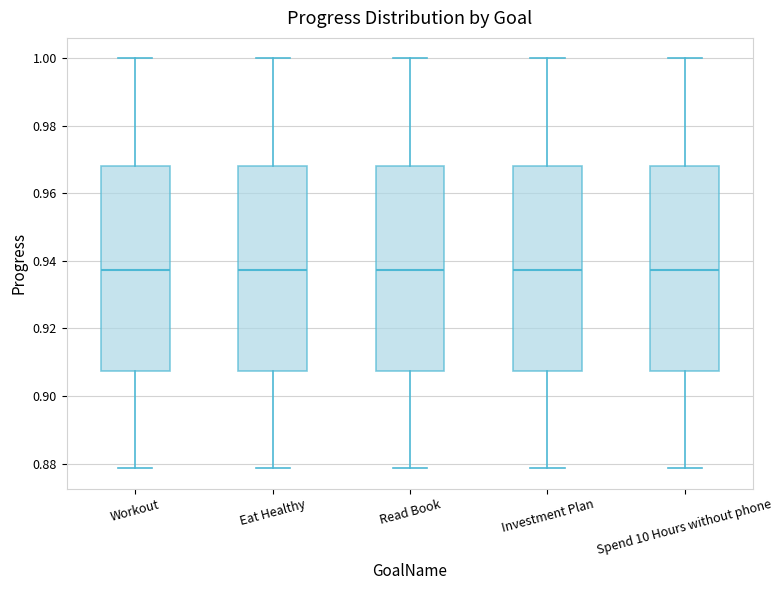

Where does the lower whisker of the box for Read Book end on the y-axis? The values are not printed on the chart, so give them approximately, as read against the axis.

0.878